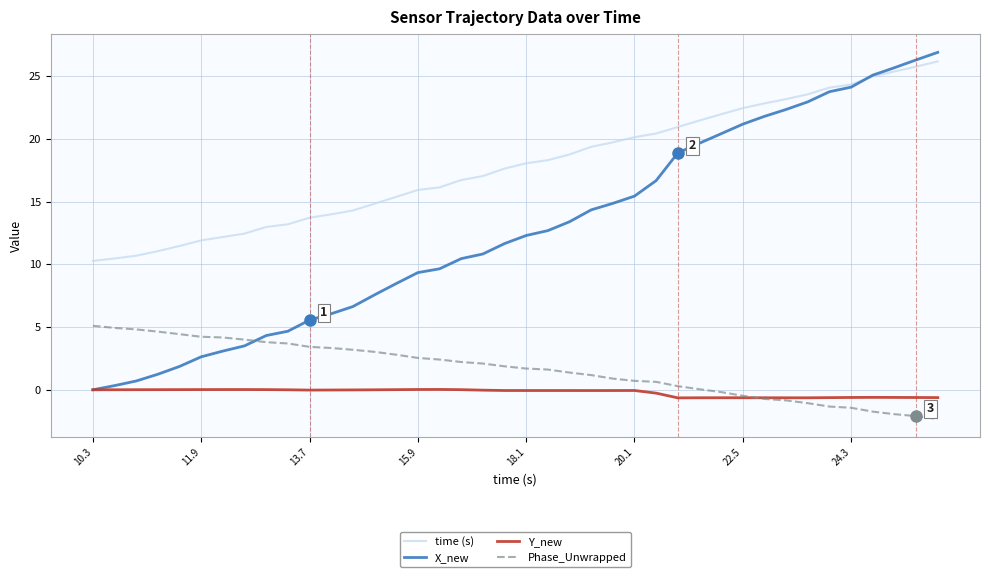

What is the highest value of the time (s) series?

26.2